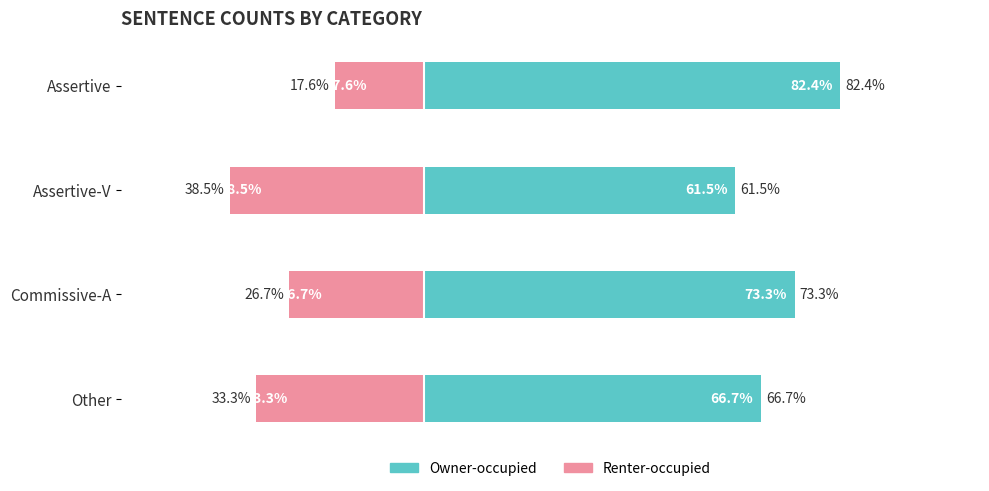

What is the minimum value for Owner-occupied?

61.5